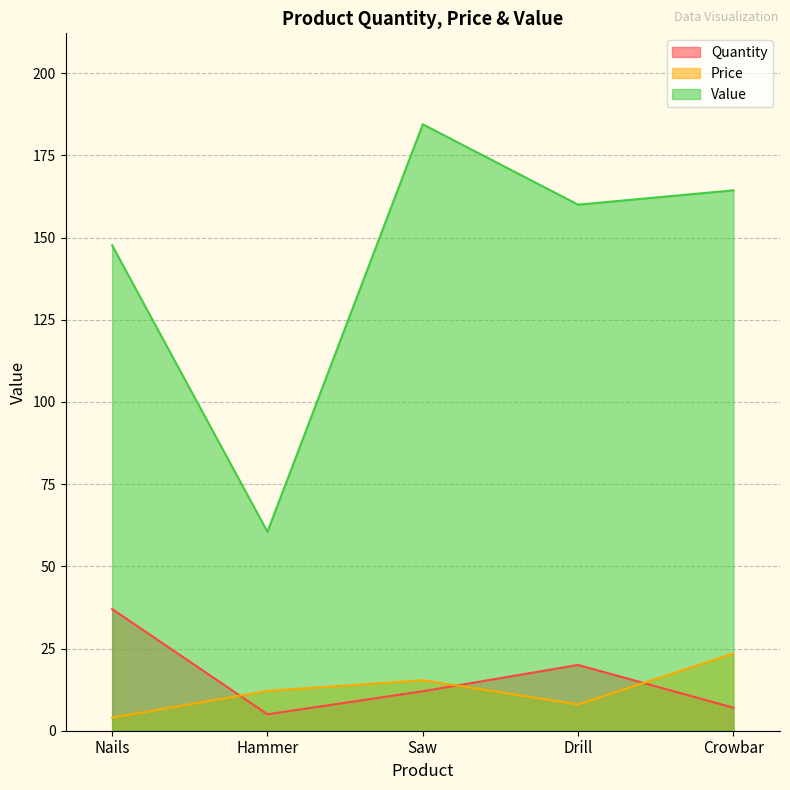

True or false: Value and Quantity cross at least once.

False